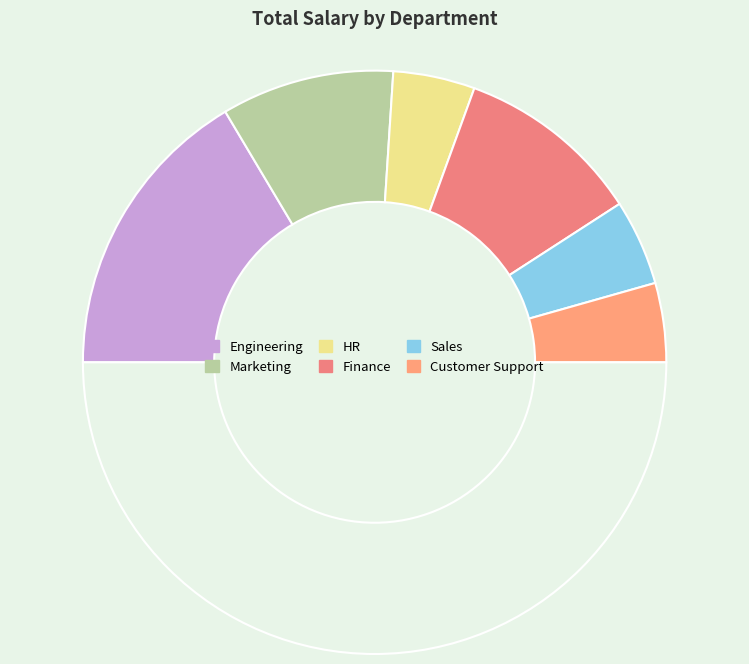

How many segments does this pie chart have?

7